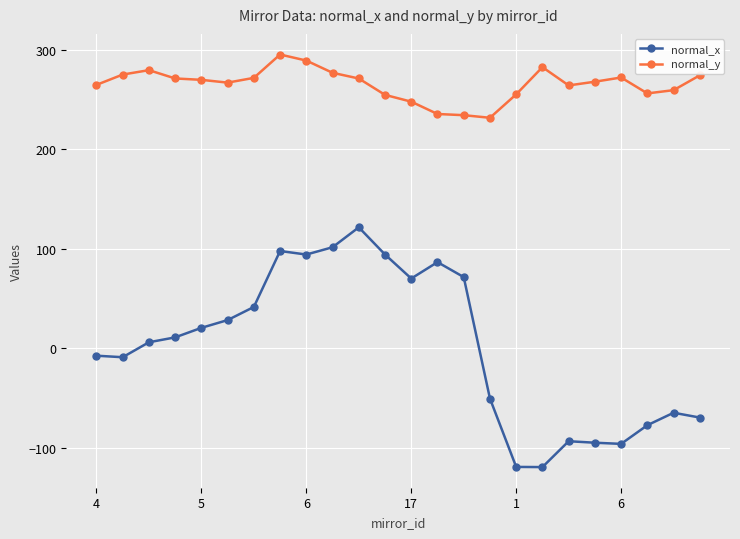

Which series has the largest total across all categories?

normal_y